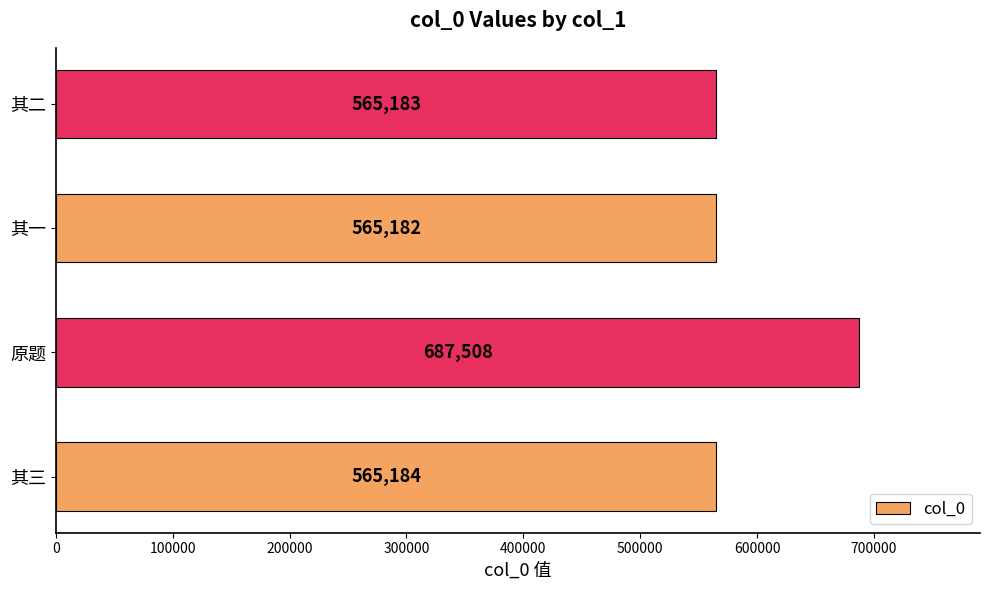

What is the maximum value shown in the chart?

687508